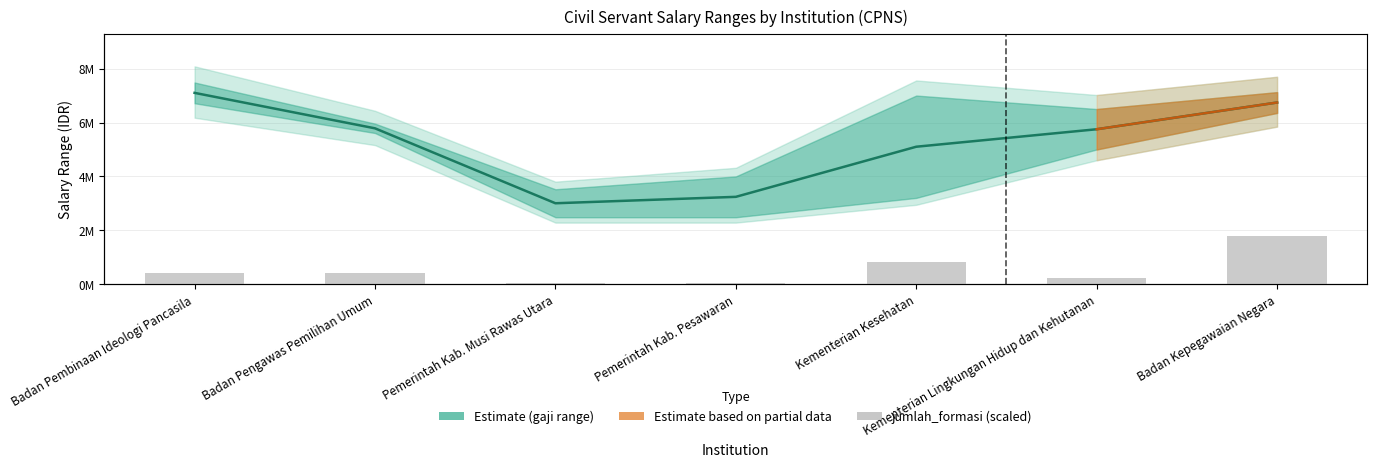

List the labels in order of value, largest first.

Badan Kepegawaian Negara, Kementerian Kesehatan, Badan Pembinaan Ideologi Pancasila, Badan Pengawas Pemilihan Umum, Kementerian Lingkungan Hidup dan Kehutanan, Pemerintah Kab. Musi Rawas Utara, Pemerintah Kab. Pesawaran